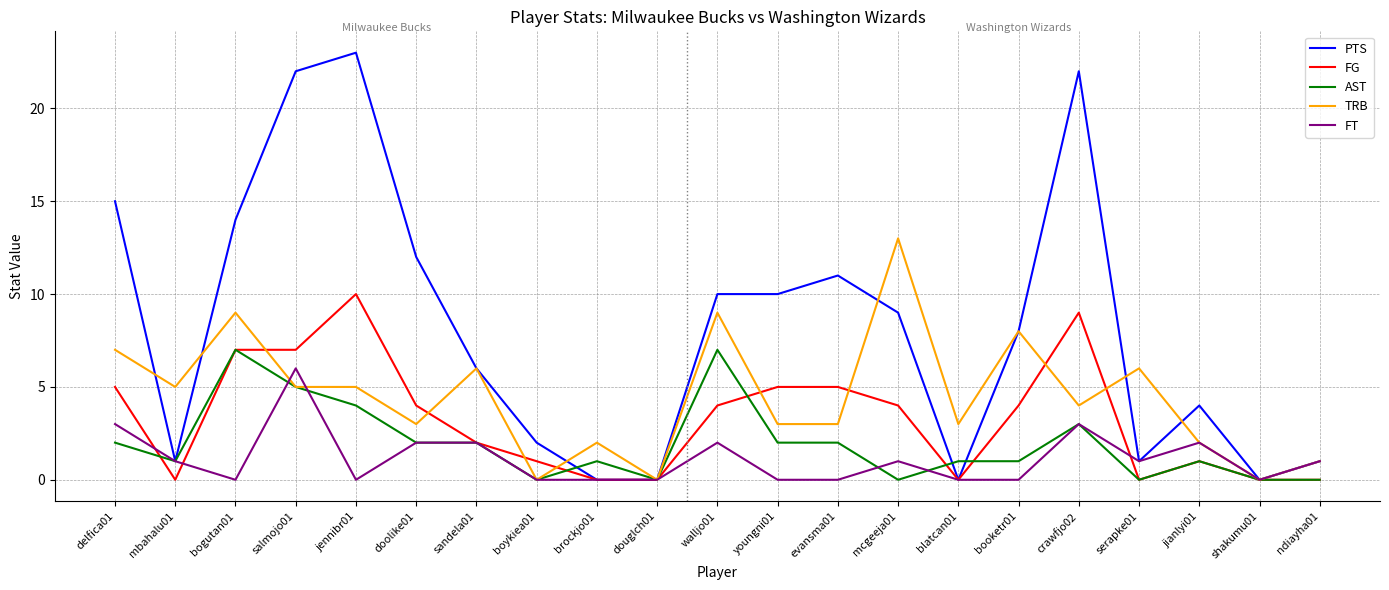

What position from the right is booketr01?

6